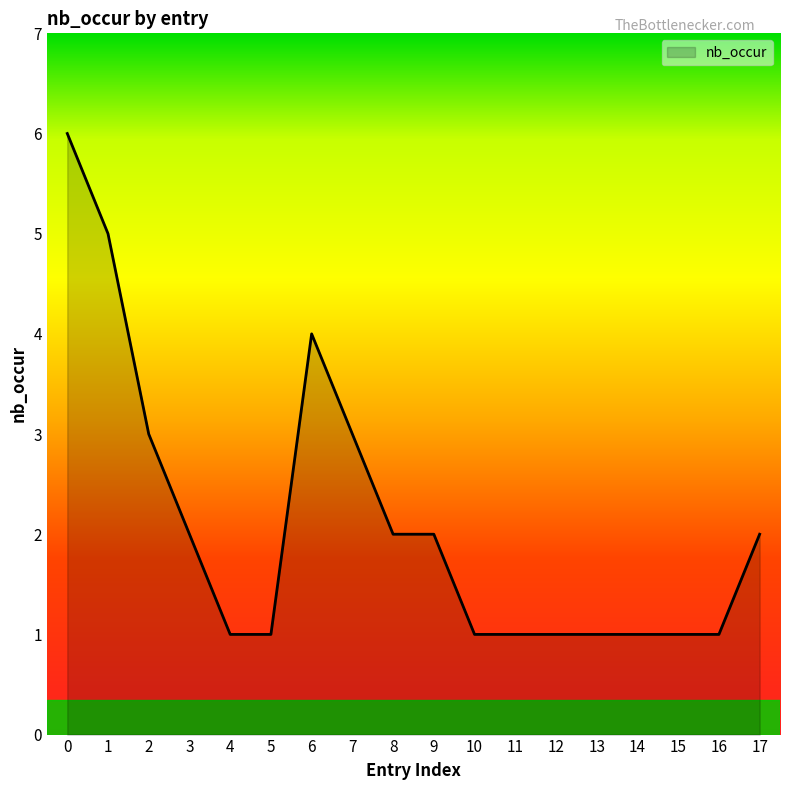

The value at 17 is 3. True or false?

False